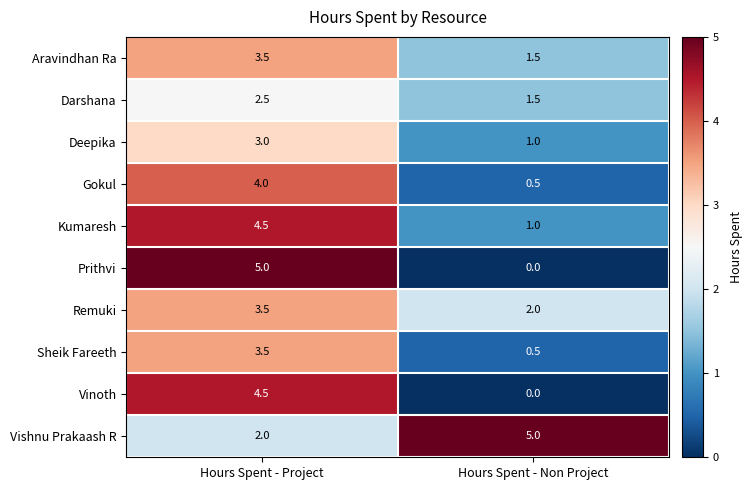

What is the maximum value shown in the chart?

5.0